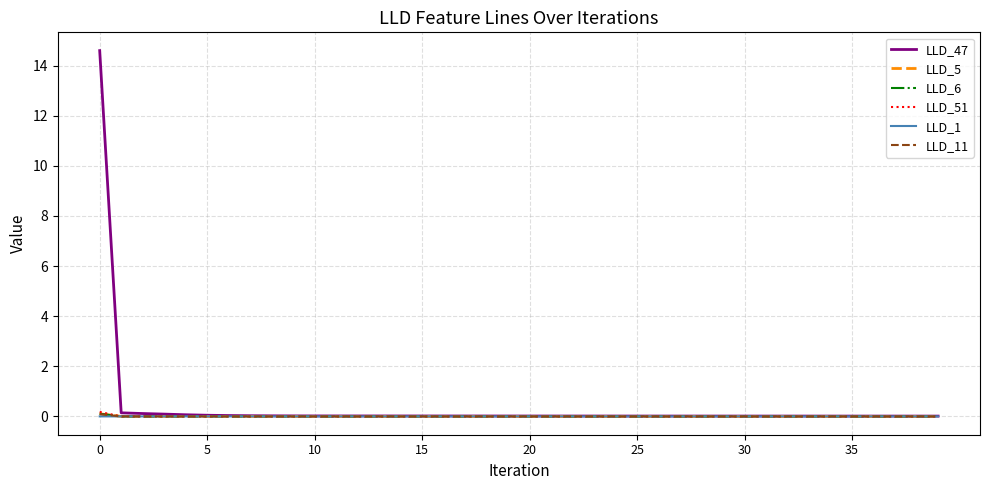

How many lines are shown in the chart?

6